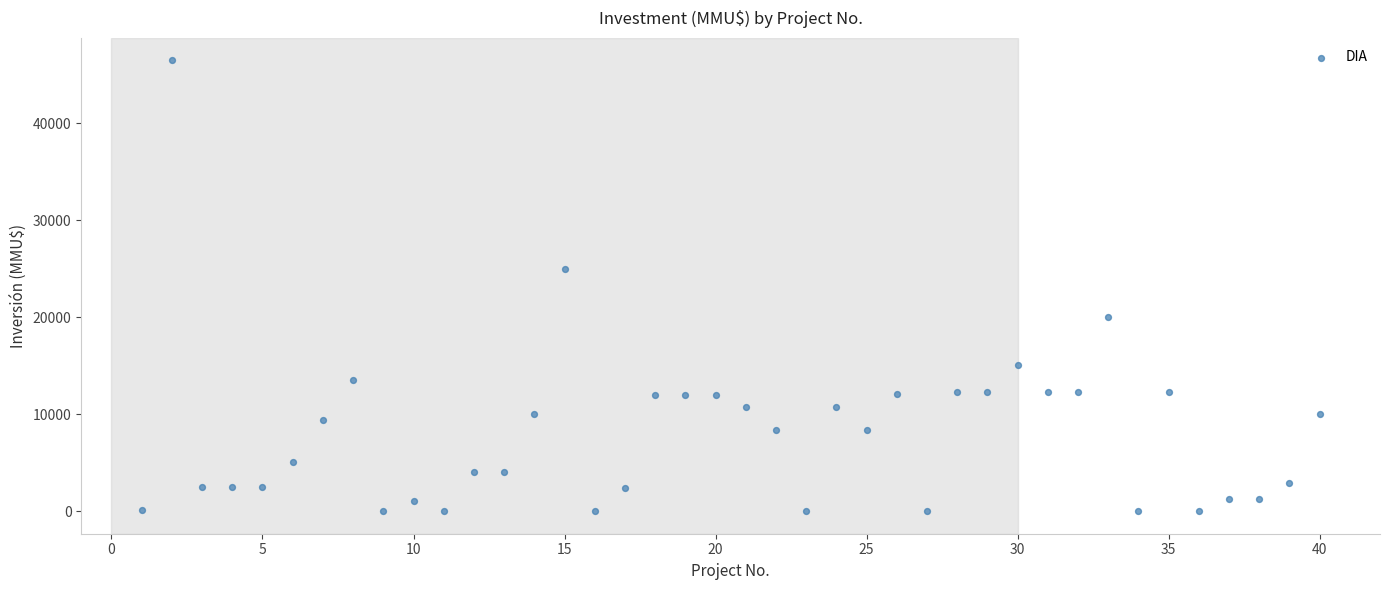

What is the range of X values (max minus min)?

39